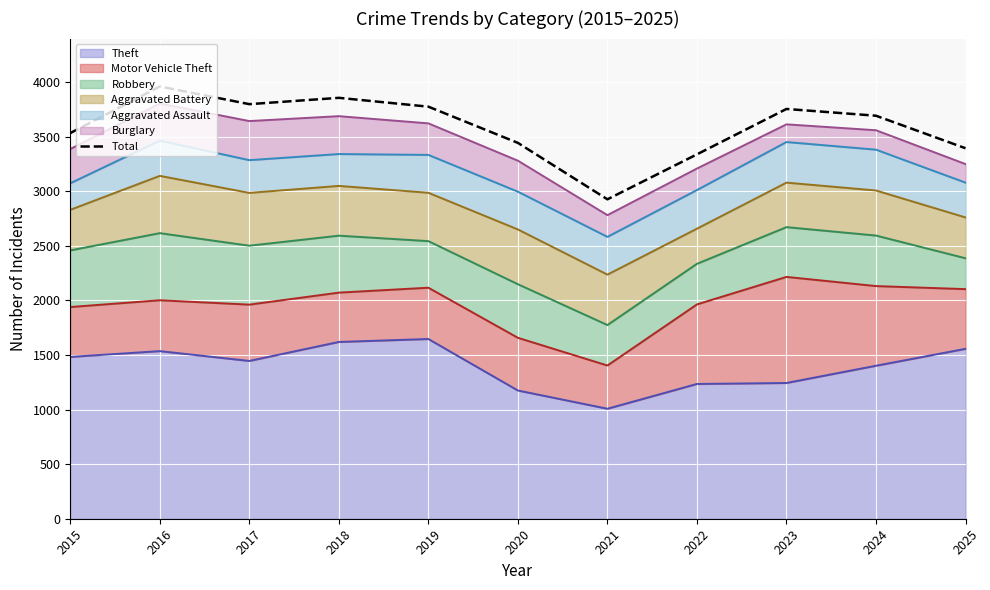

At which category does the chart reach its peak across all series?

2016